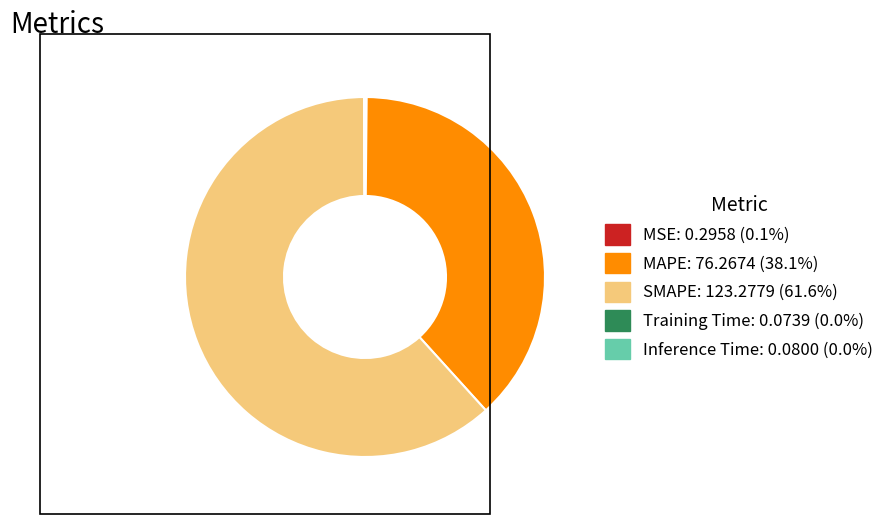

Which slice is the largest?

SMAPE